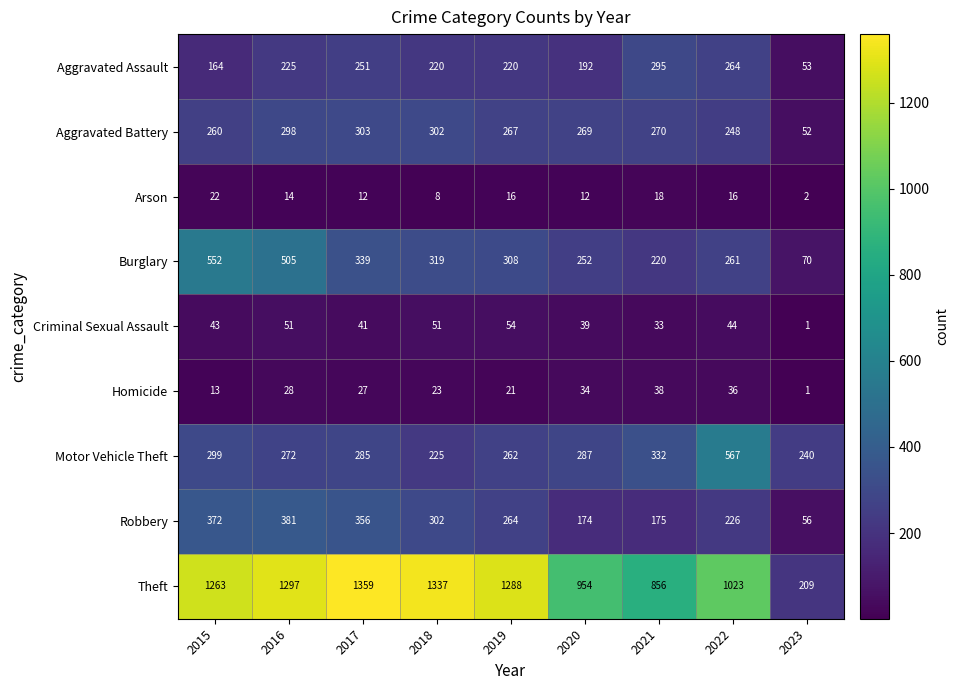

Where is Theft nearest to the value 784?

2021